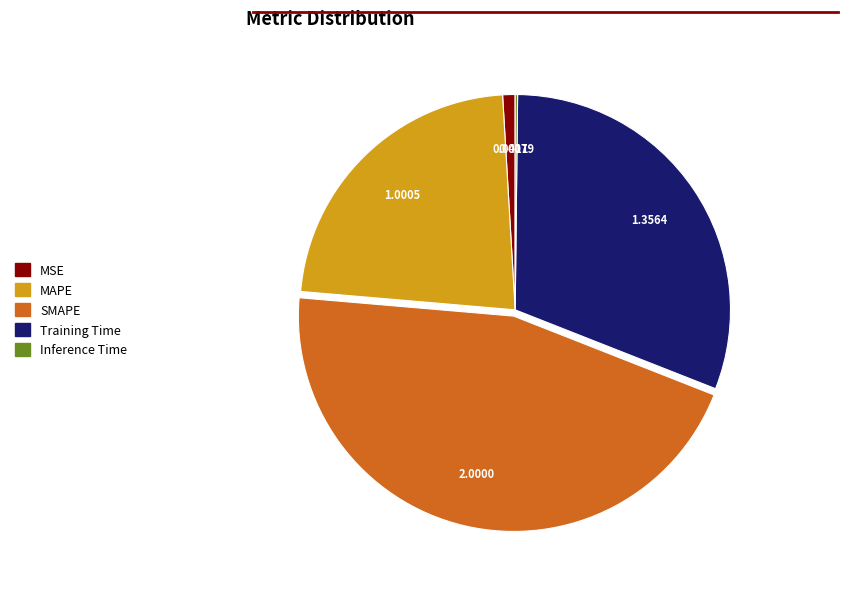

Which category has the biggest portion of the pie?

SMAPE